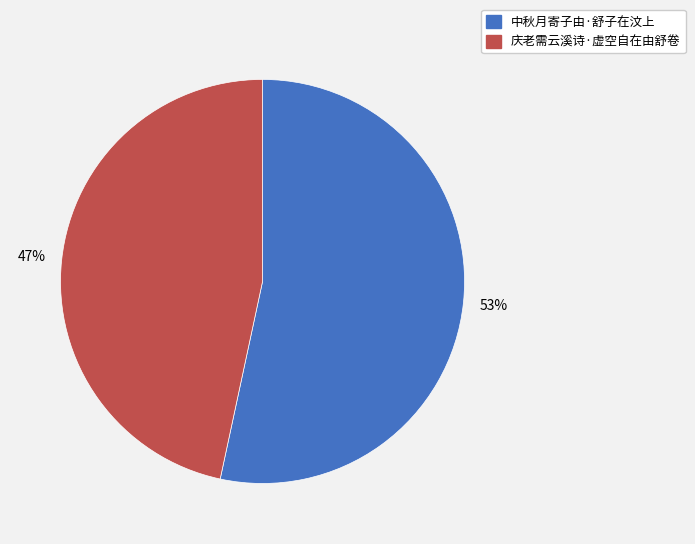

Is it true that 庆老需云溪诗·虚空自在由舒卷 is 47% of the pie?

True